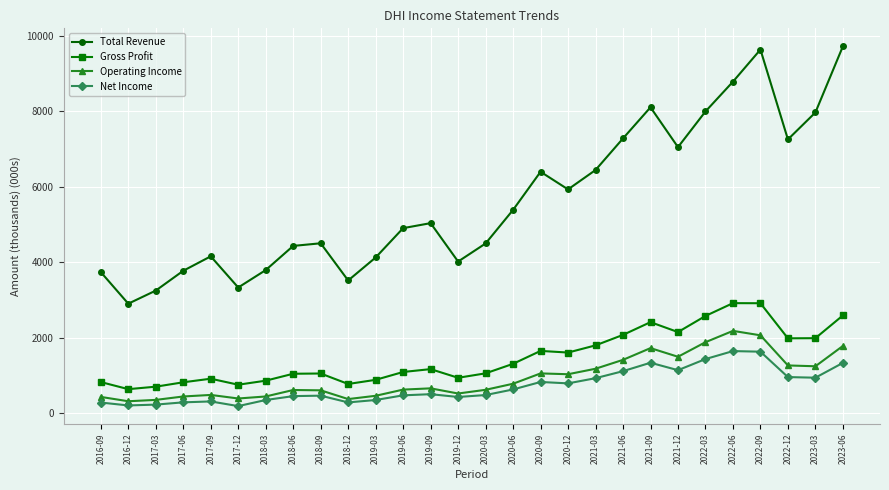

At how many categories does at least one series exceed 8492?

3